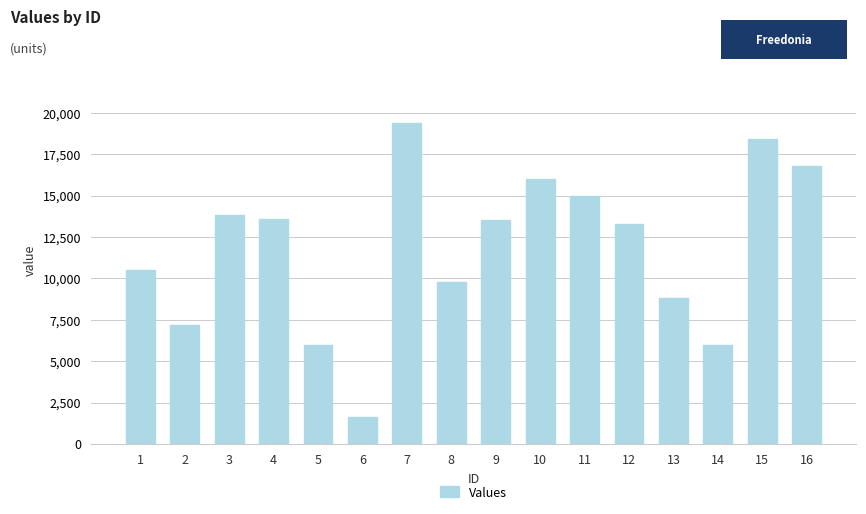

Reading left to right, extract all data points from this chart.

1=10500	2=7200	3=13800	4=13600	5=6000	6=1600	7=19350	8=9750	9=13500	10=16000	11=15000	12=13300	13=8800	14=6000	15=18400	16=16800